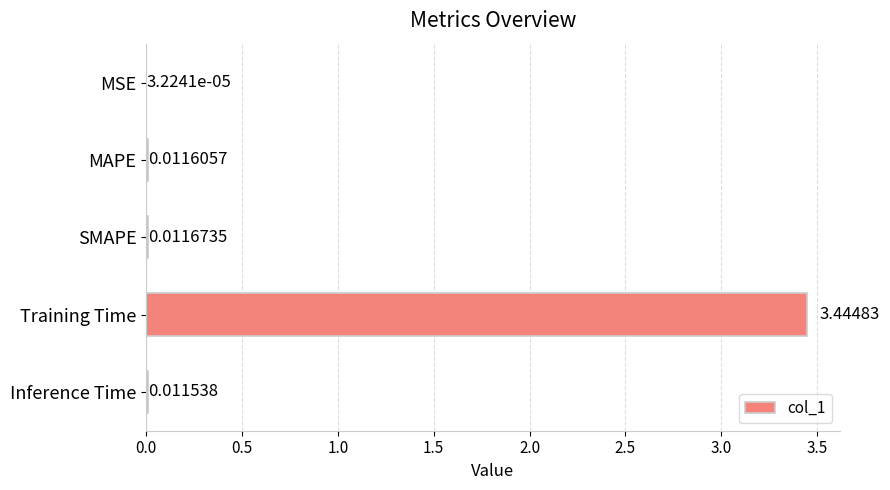

Count the number of data series in this chart.

1